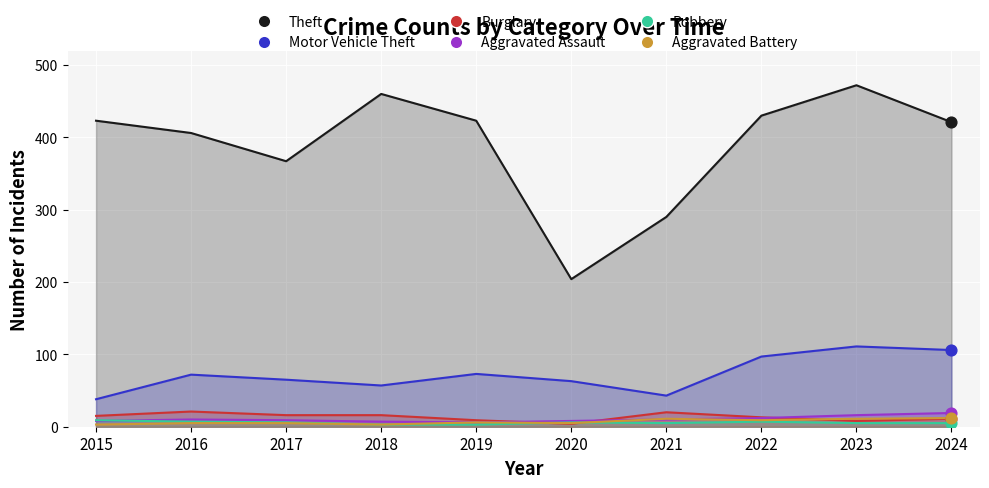

Which series contains the lowest Y value?

Robbery